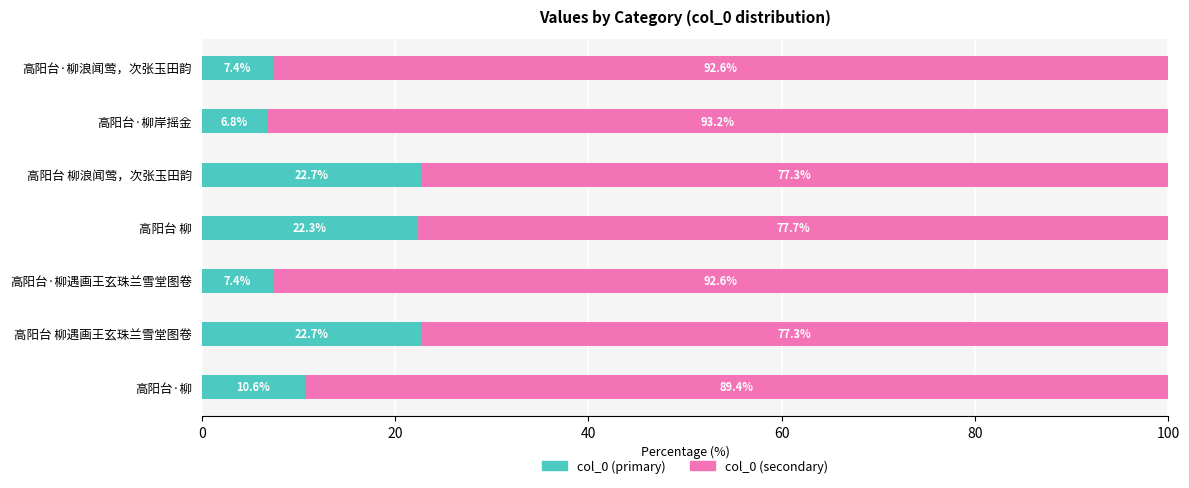

What is the average value of the col_0 (primary) series?

14.3